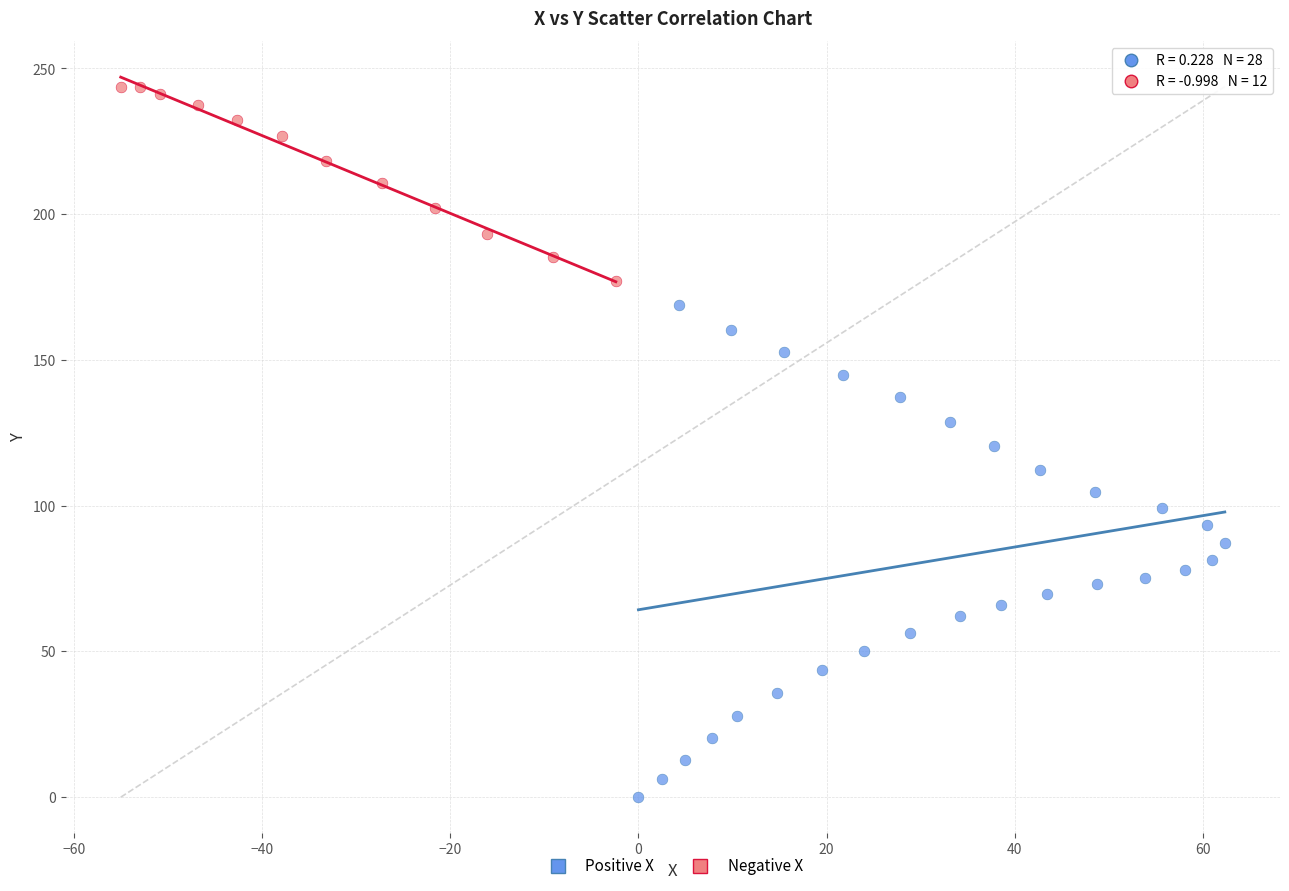

Which series contains the lowest Y value?

Positive X